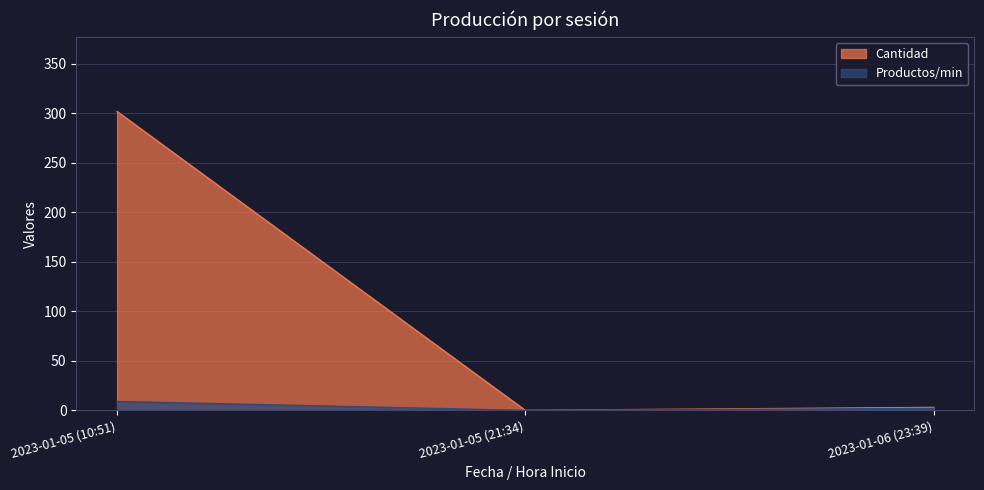

Rank the series at 2023-01-05 (10:51) from lowest to highest value.

Productos/min, Cantidad